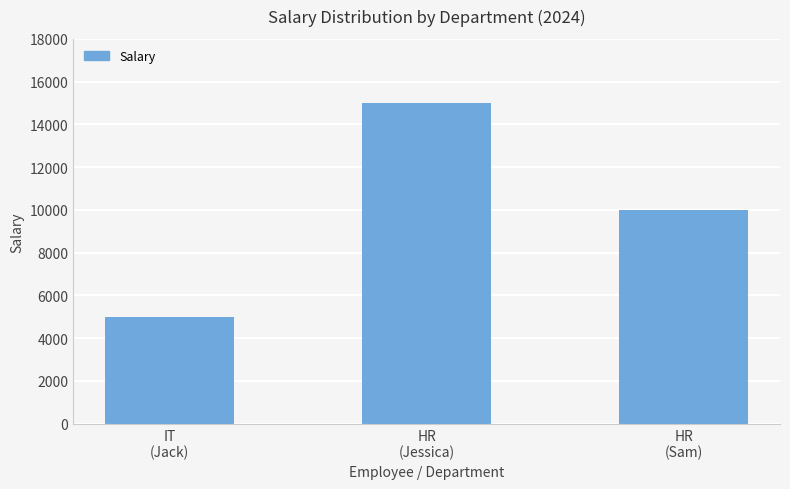

How many bars are there in total?

3